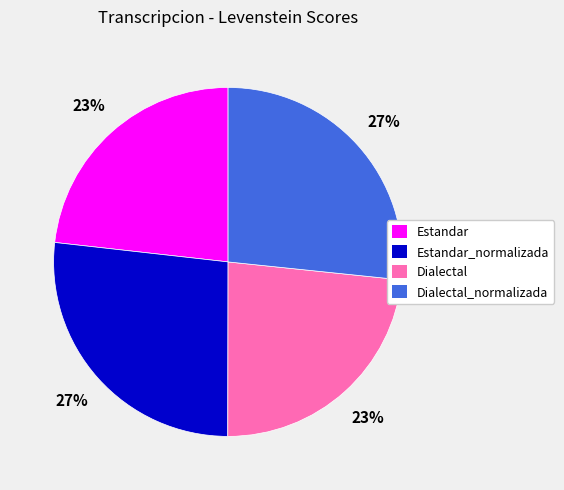

To the nearest percent, what is the difference between the largest and smallest slice percentages?

4%